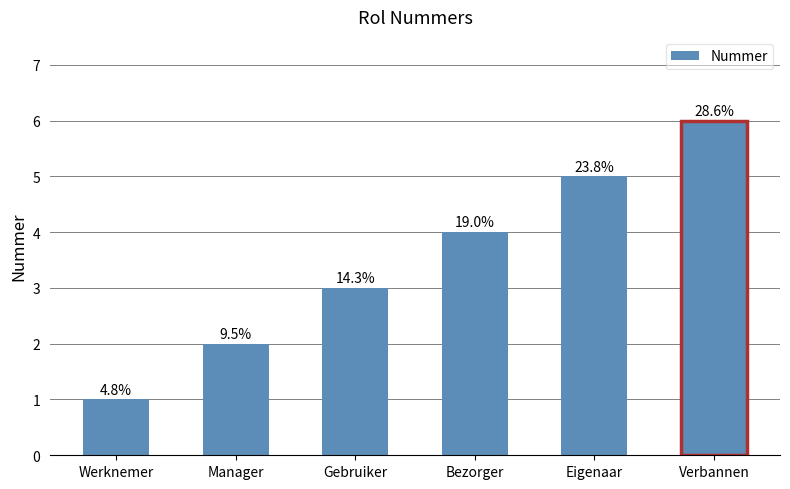

How many bars are there in total?

6